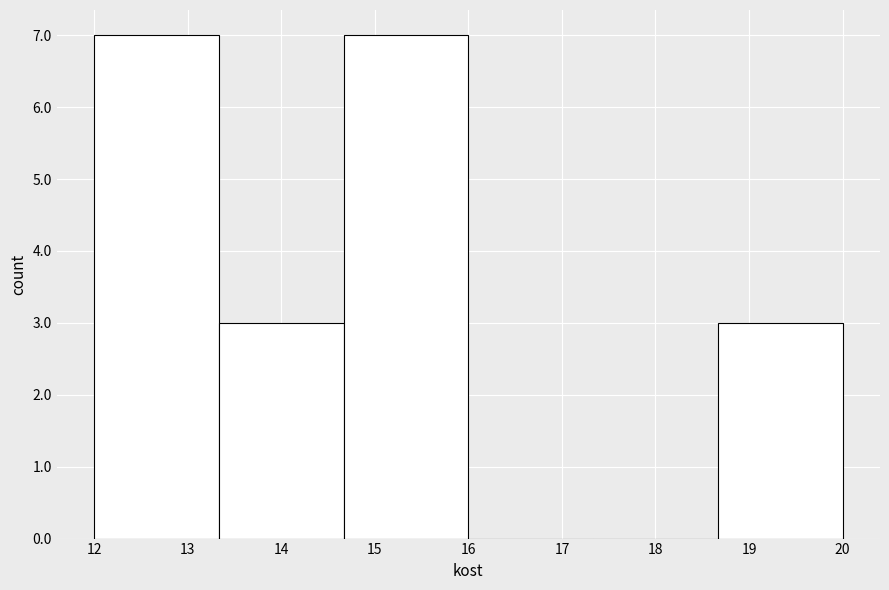

Reading left to right, transcribe this chart: for each bar, give the range it covers on the x-axis and its height. Neither the bar edges nor the heights are printed on the chart, so give them approximately, as read against the axes.

12.0 to 13.3: 7
13.3 to 14.7: 3
14.7 to 16.0: 7
16.0 to 17.3: 0
17.3 to 18.7: 0
18.7 to 20.0: 3